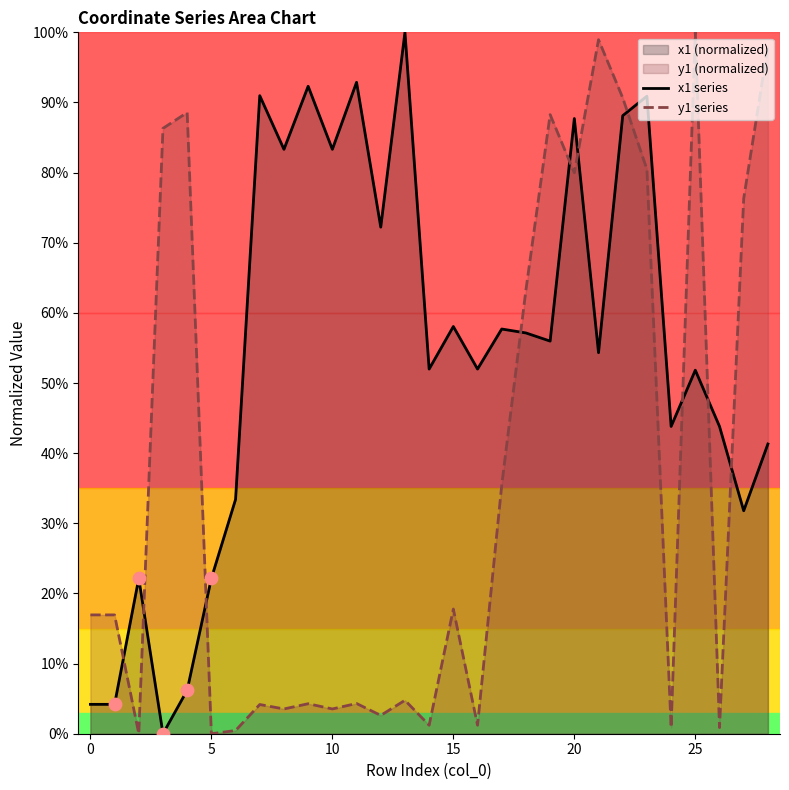

Which series reaches the maximum Y coordinate?

x1 series